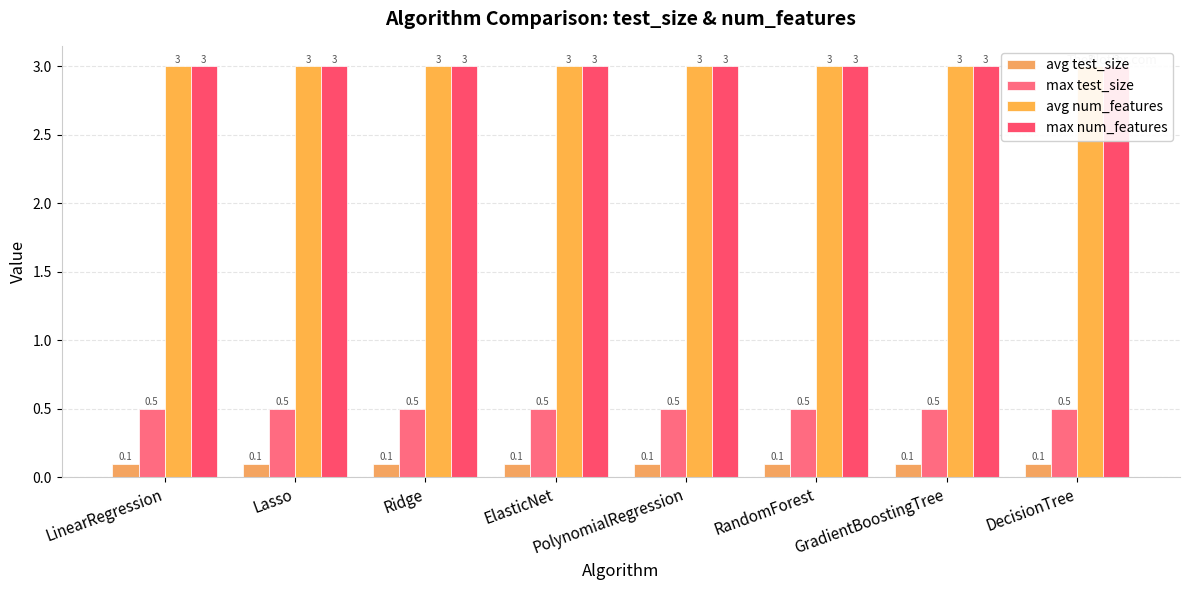

How many groups of bars are there?

8